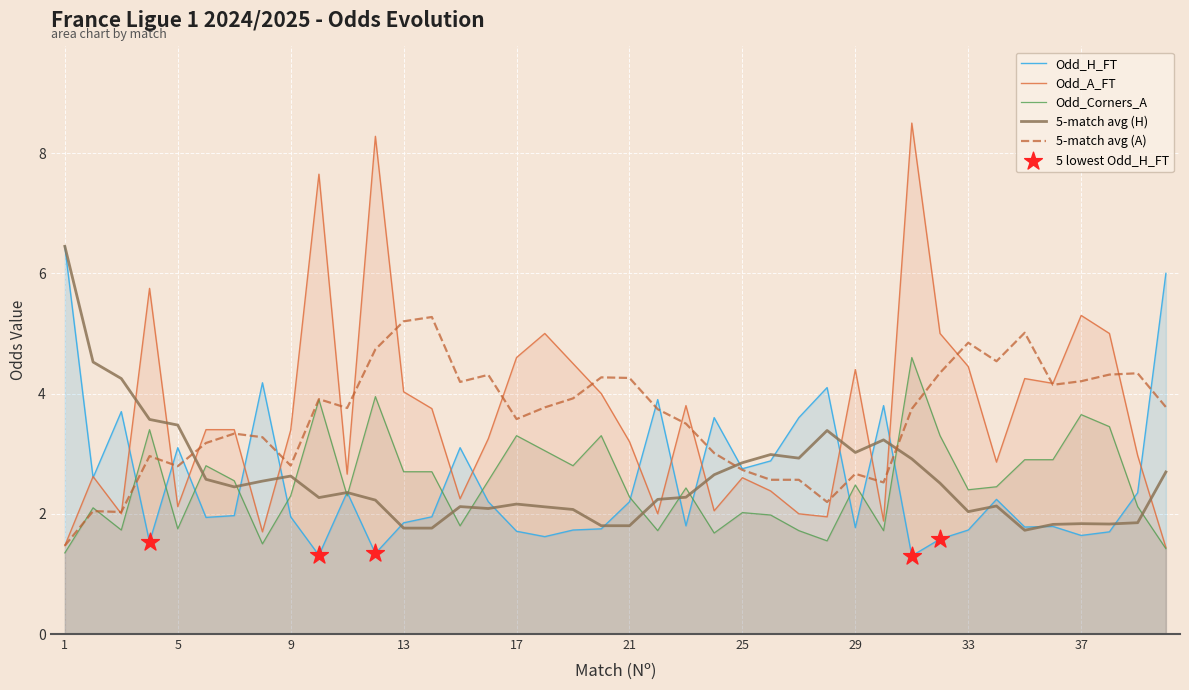

Which series reaches the maximum Y coordinate?

Odd_A_FT